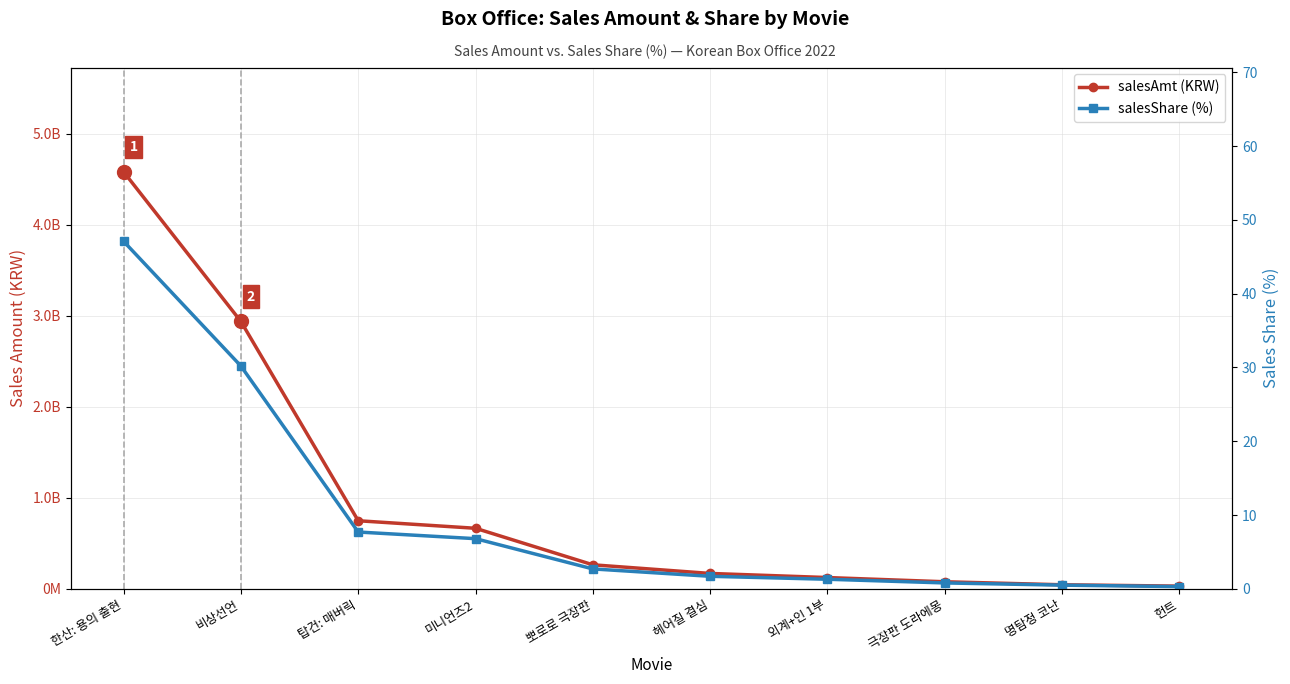

Reading right to left, what are all the values shown in this chart?

salesAmt (KRW): 헌트=29793598.0	명탐정 코난=44635198.0	극장판 도라에몽=77727199.0	외계+인 1부=123965118.0	헤어질 결심=169174033.0	뽀로로 극장판=264177800.0	미니언즈2=665186085.0	탑건: 매버릭=747974164.0	비상선언=2937124308.0	한산: 용의 출현=4580752431.0
salesShare (%): 헌트=0.3	명탐정 코난=0.5	극장판 도라에몽=0.8	외계+인 1부=1.3	헤어질 결심=1.7	뽀로로 극장판=2.7	미니언즈2=6.8	탑건: 매버릭=7.7	비상선언=30.2	한산: 용의 출현=47.1